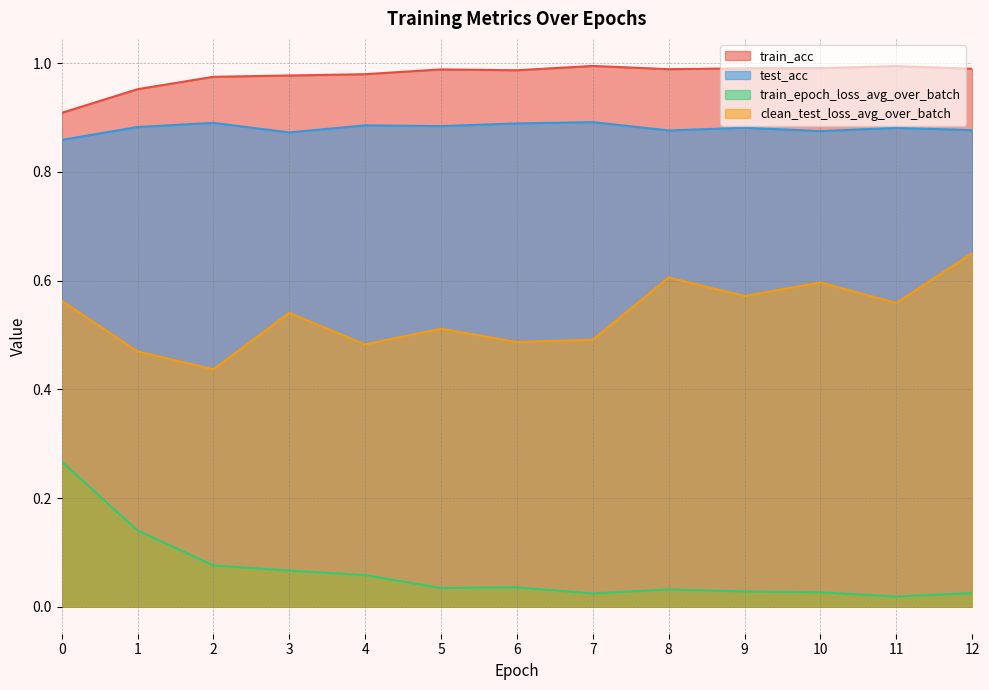

True or false: test_acc and train_acc intersect in this chart.

False